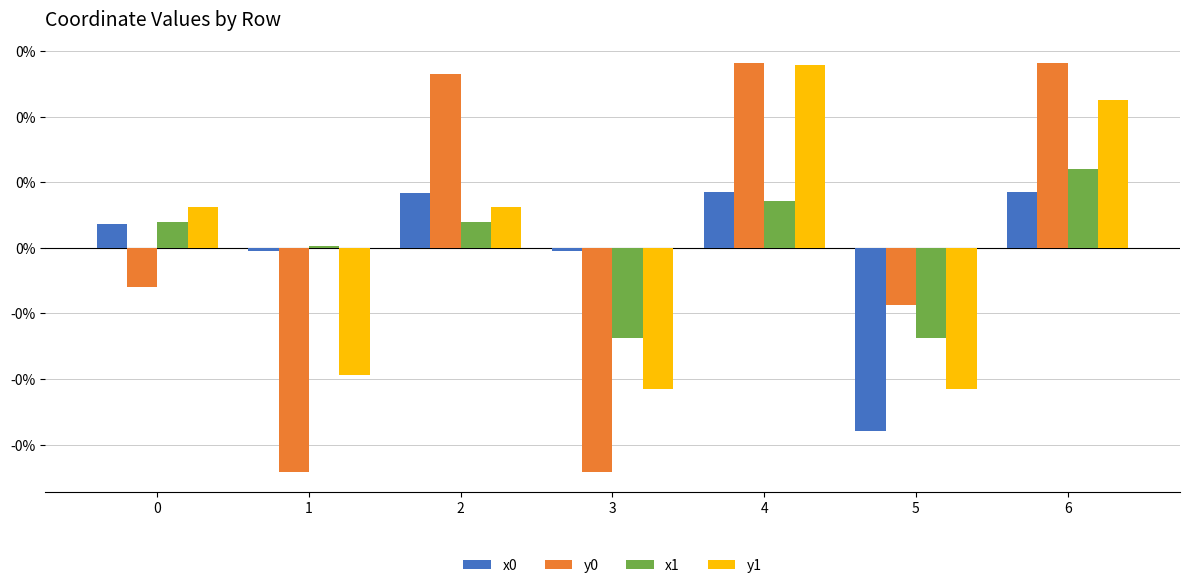

Are the bars horizontal?

No